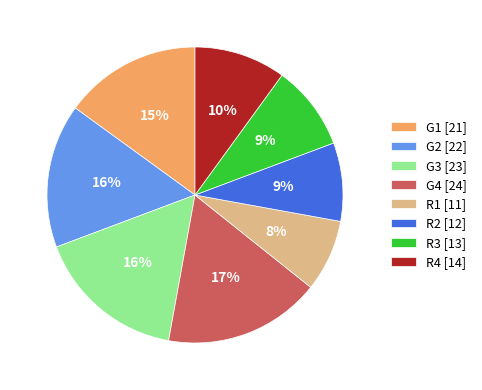

Do R3 and G4 together represent more than half of the pie?

No